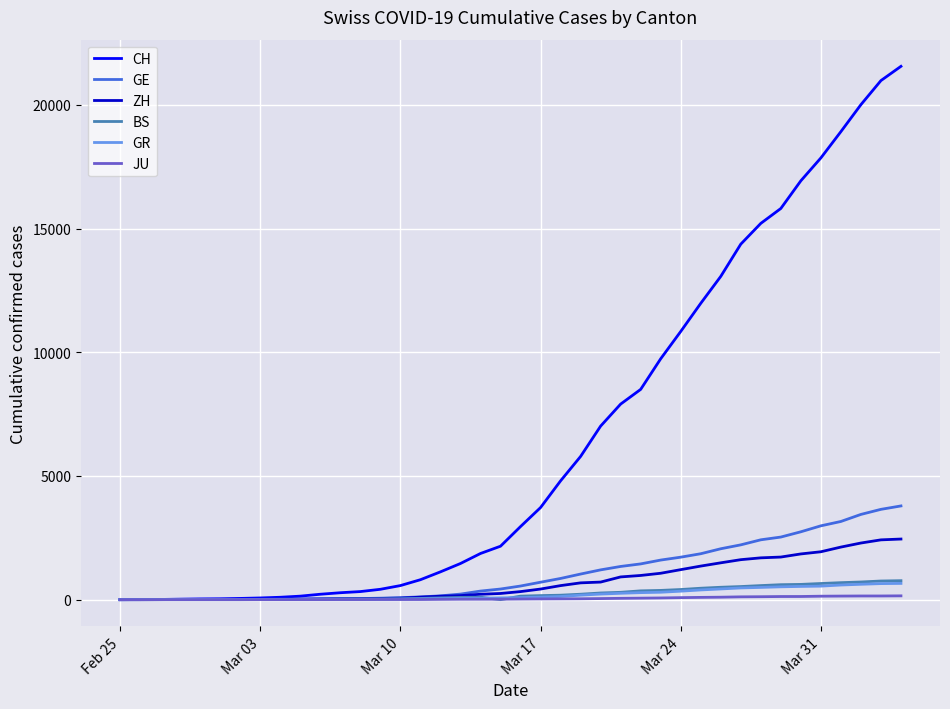

Which series has the widest spread of values?

CH